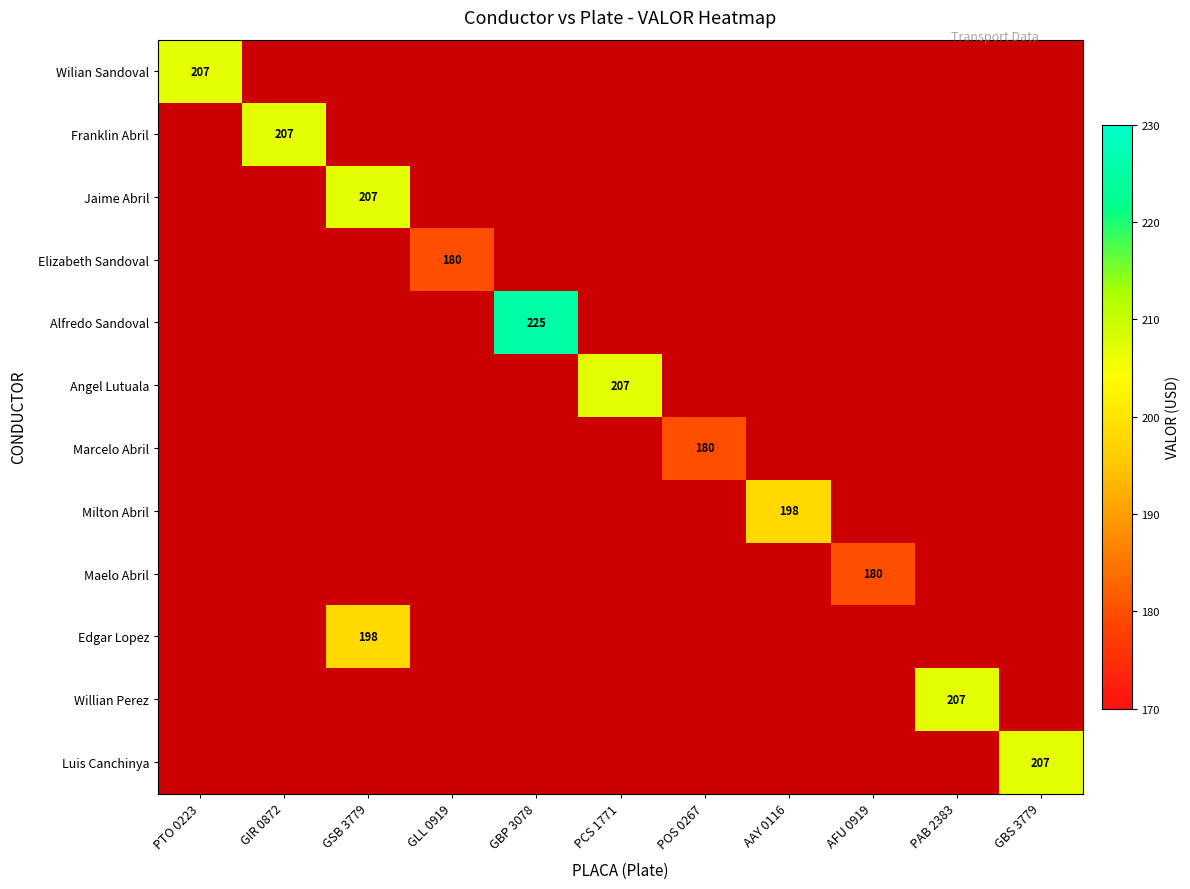

Is it true that Alfredo Sandoval equals 225 at GBP 3078?

True